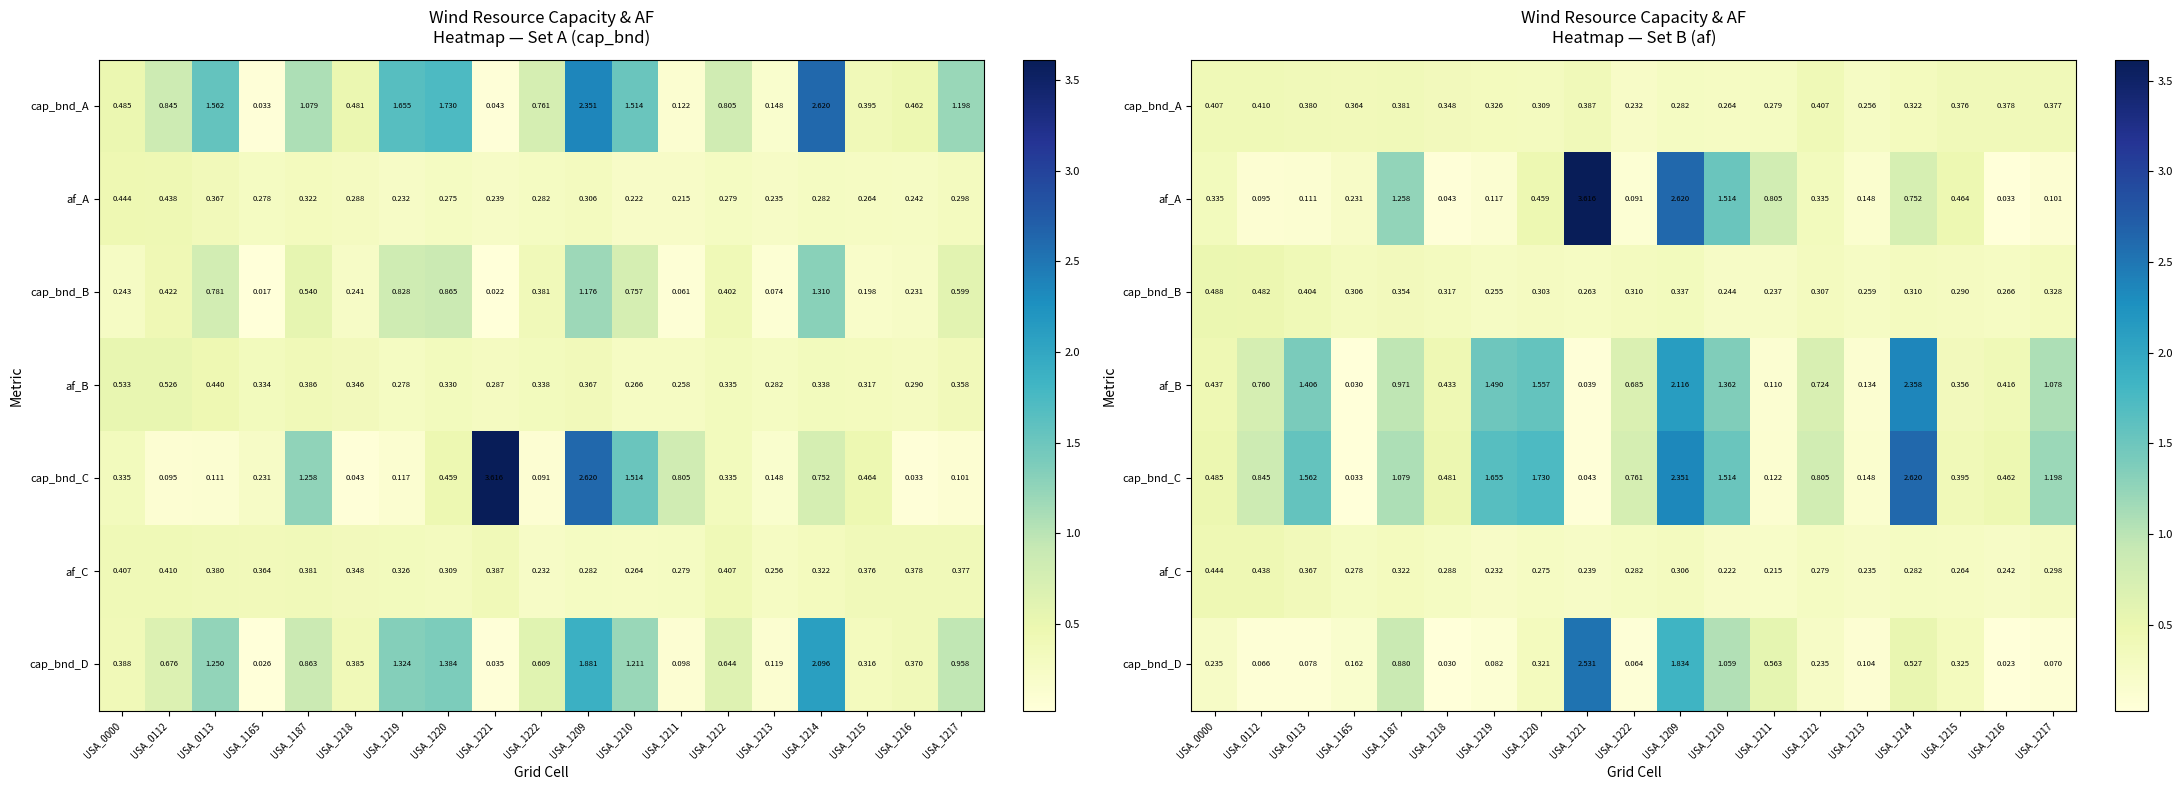

Rank the categories by af_A value from highest to lowest.

USA_1221, USA_1209, USA_1210, USA_1187, USA_1211, USA_1214, USA_1215, USA_1220, USA_0000, USA_1212, USA_1165, USA_1213, USA_1219, USA_0113, USA_1217, USA_0112, USA_1222, USA_1218, USA_1216